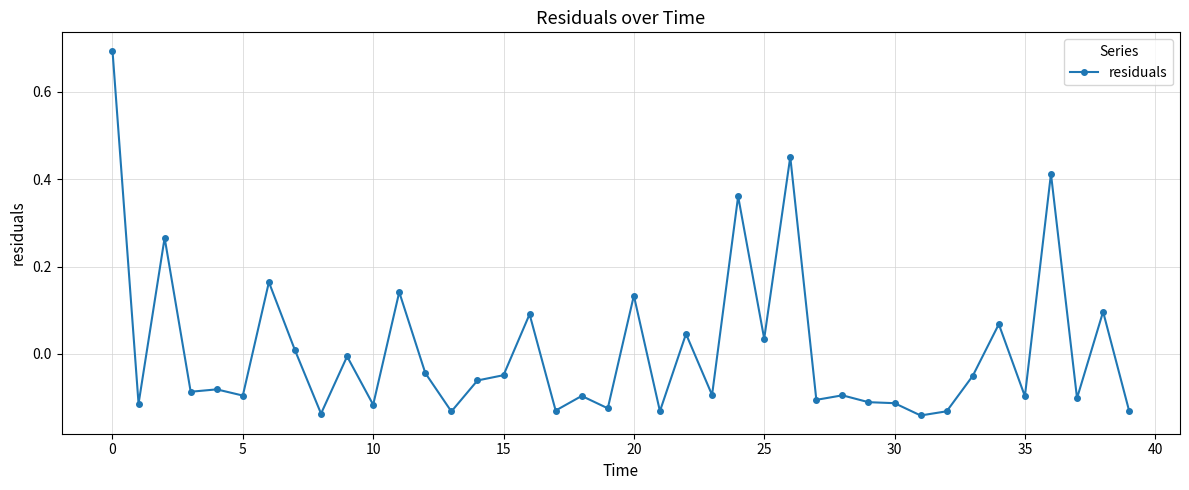

Does the chart have visible grid lines?

Yes